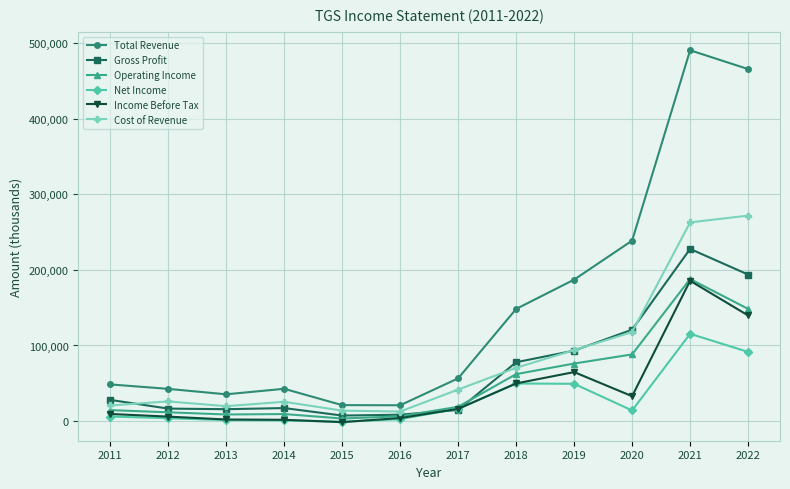

How many data points does each series have?

12